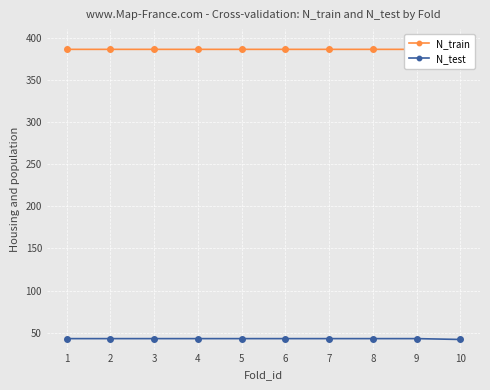

Count the number of data series in this chart.

2